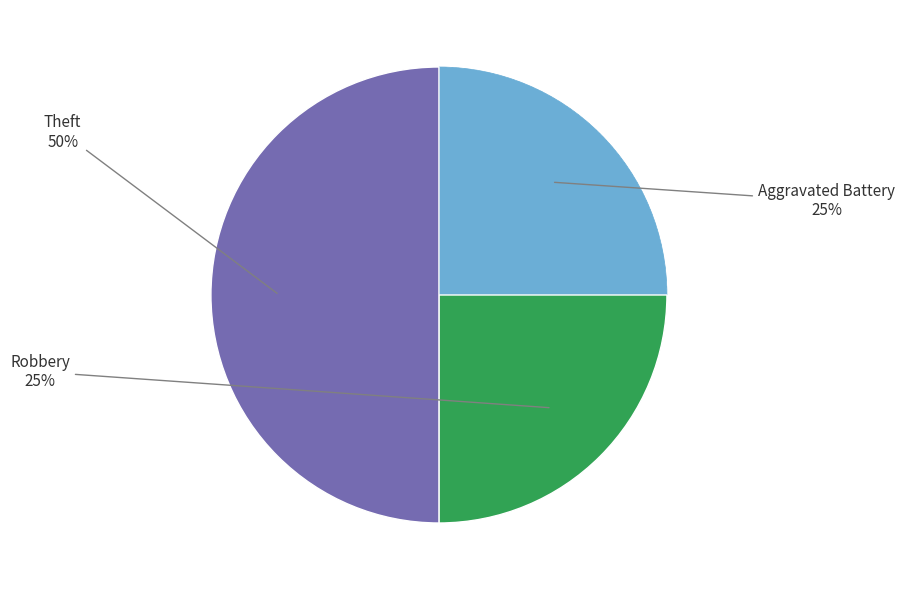

How many slices are in this pie chart?

3